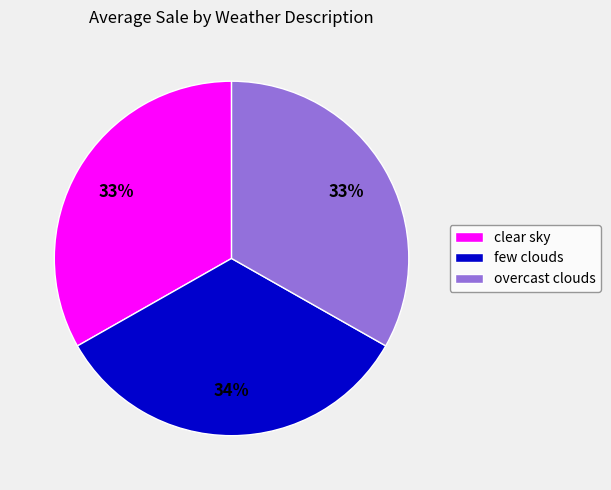

Is it true that few clouds is 34% of the pie?

True